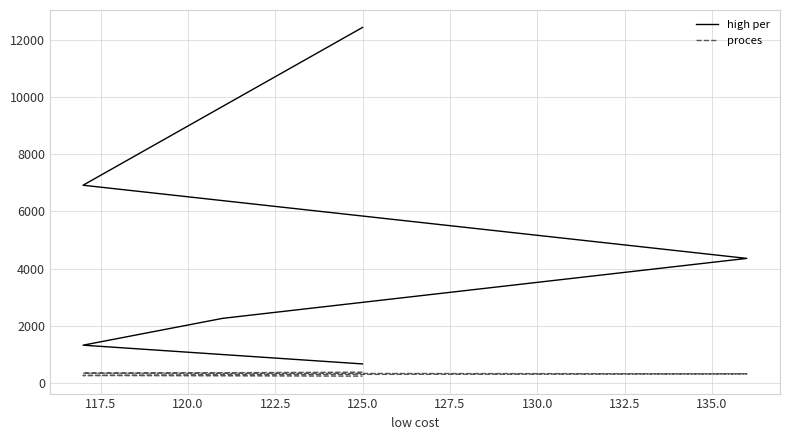

What is the average value of the high per series?

4662